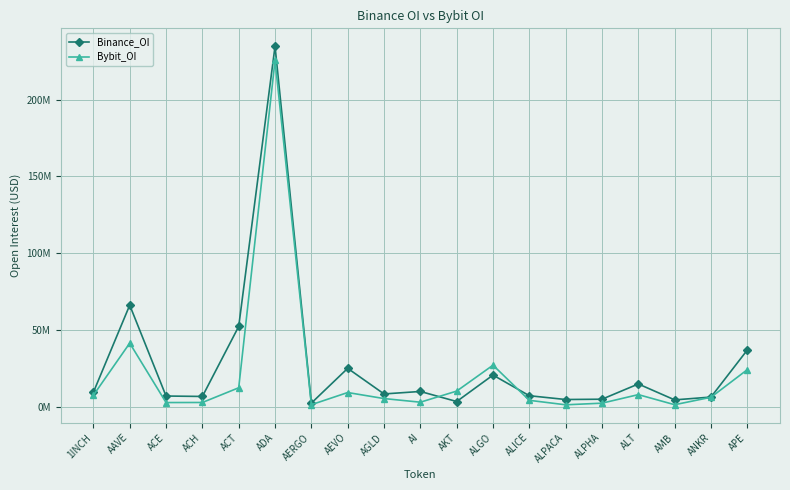

Between ADA and AAVE, which is larger?

ADA